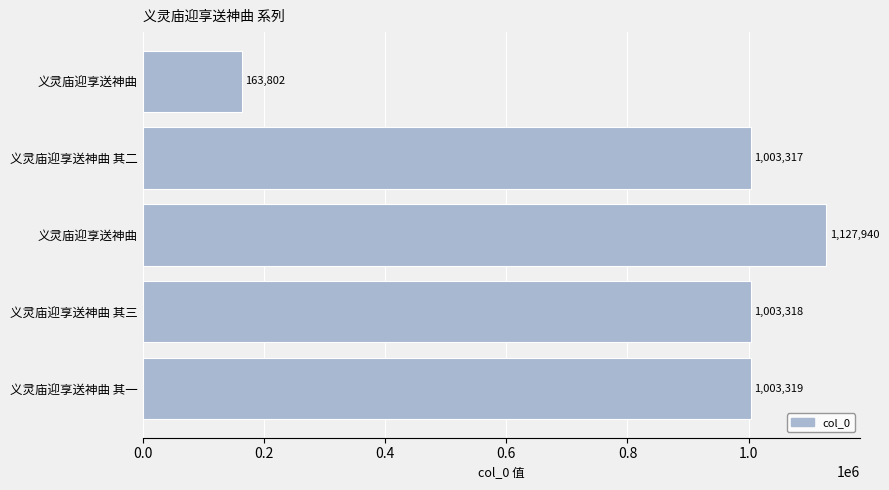

Count the number of categories in the chart.

5